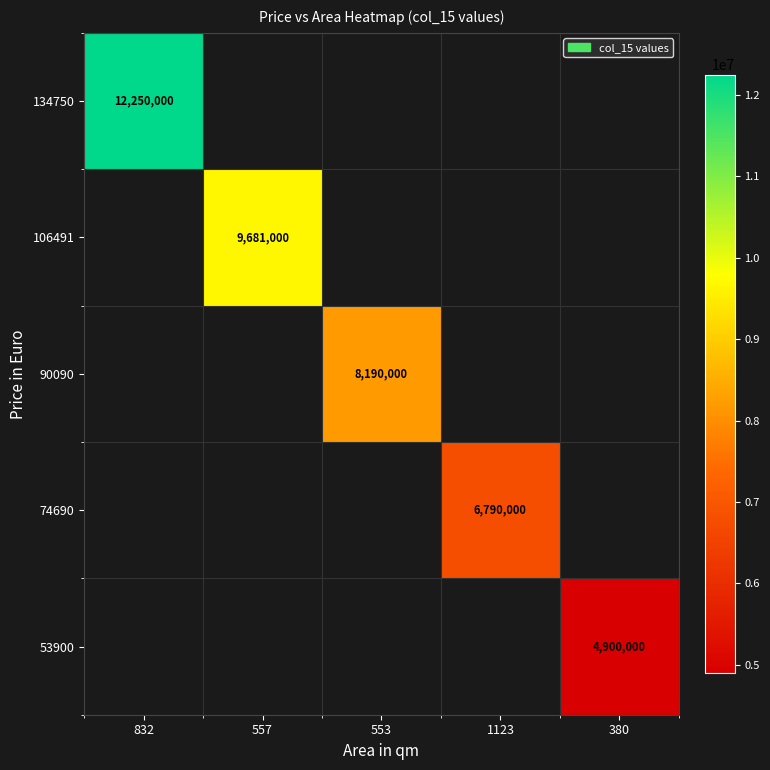

What is the maximum value shown in the chart?

12250000.0